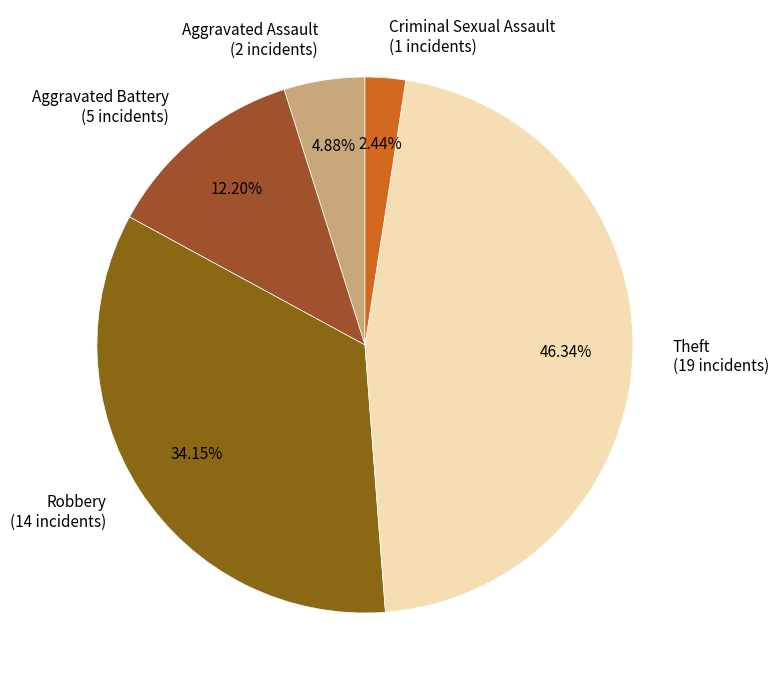

Combined, do Theft and Aggravated Battery account for over 50%?

Yes